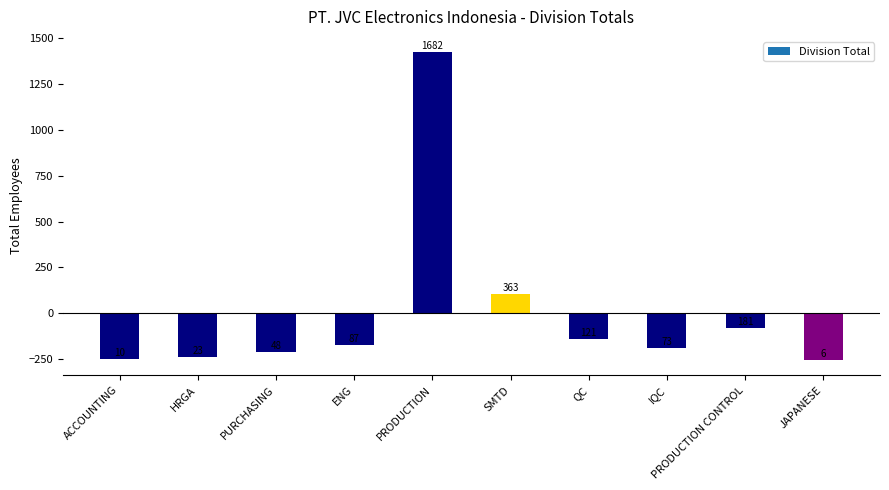

At which category does the chart reach its minimum across all series?

JAPANESE